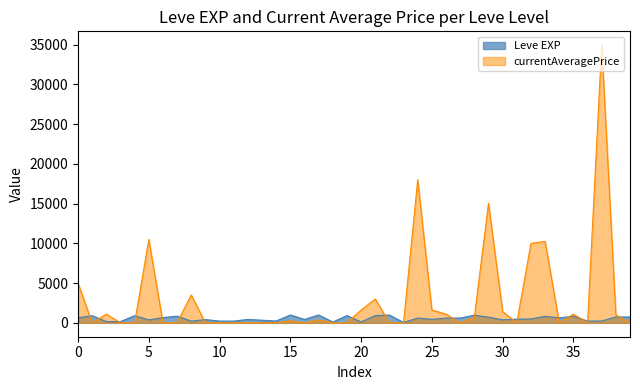

How many distinct data groups are displayed?

2